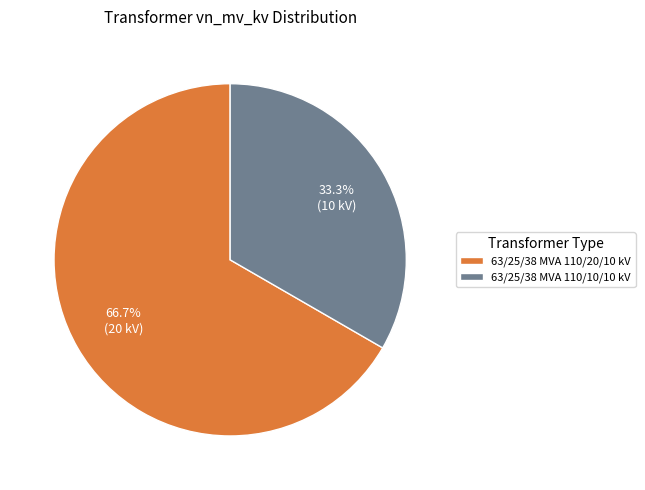

How many segments does this pie chart have?

2